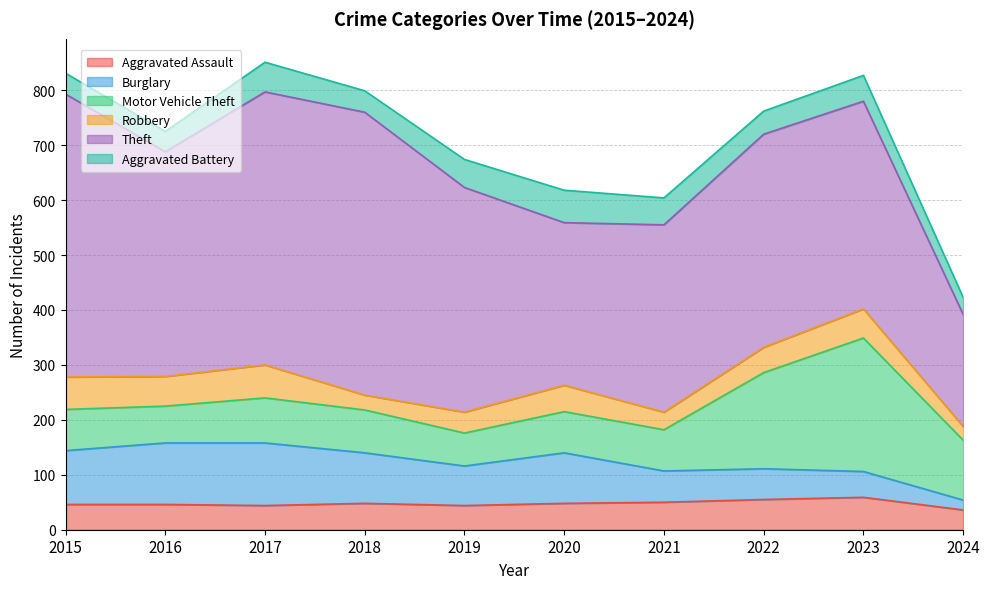

Does the chart have visible grid lines?

Yes